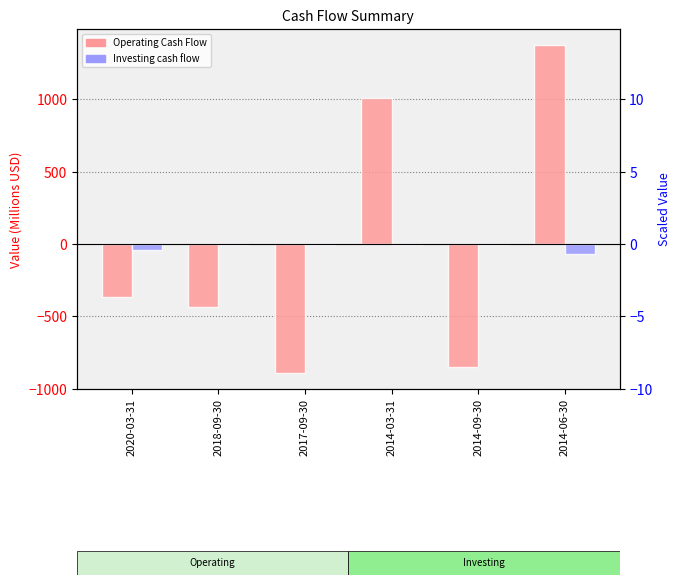

Which label corresponds to the smallest value in the chart?

2017-09-30